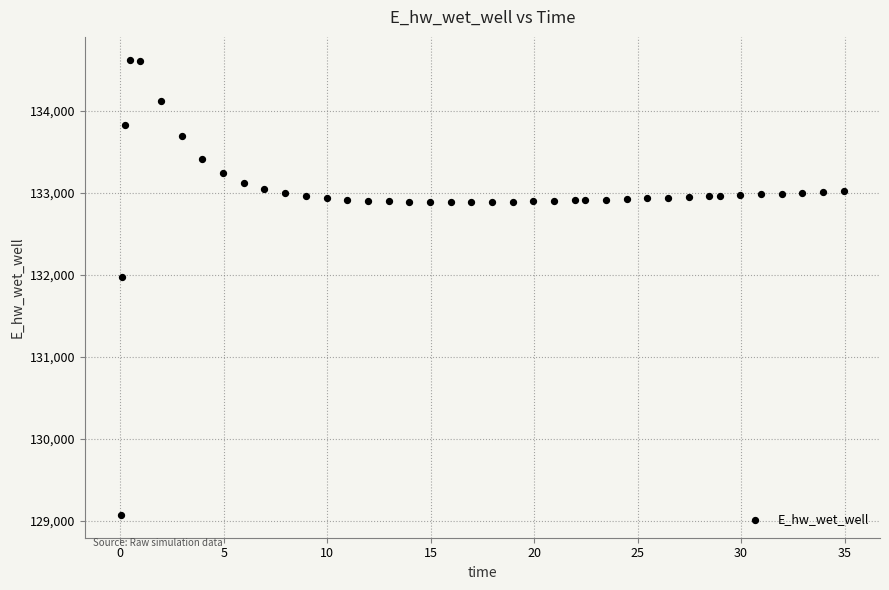

What Y value in the scatter plot is closest to 131847?

131968.6